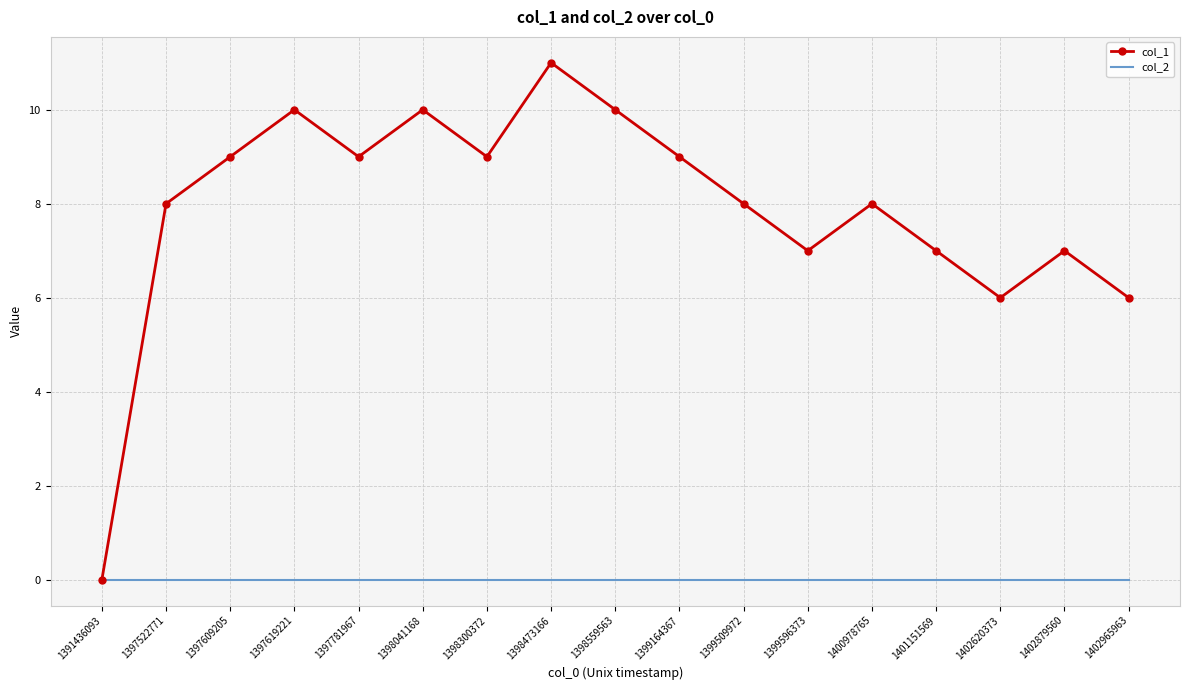

Which series has the widest spread of values?

col_1